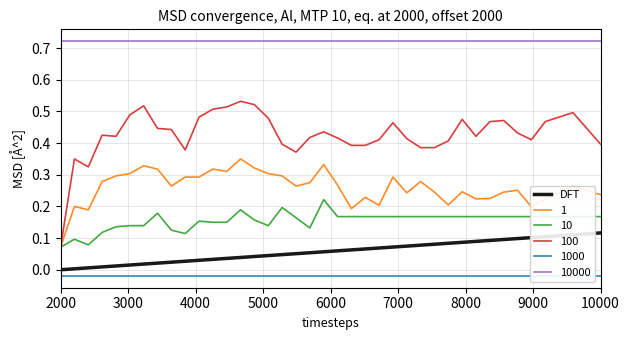

True or false: DFT and 10 intersect in this chart.

False